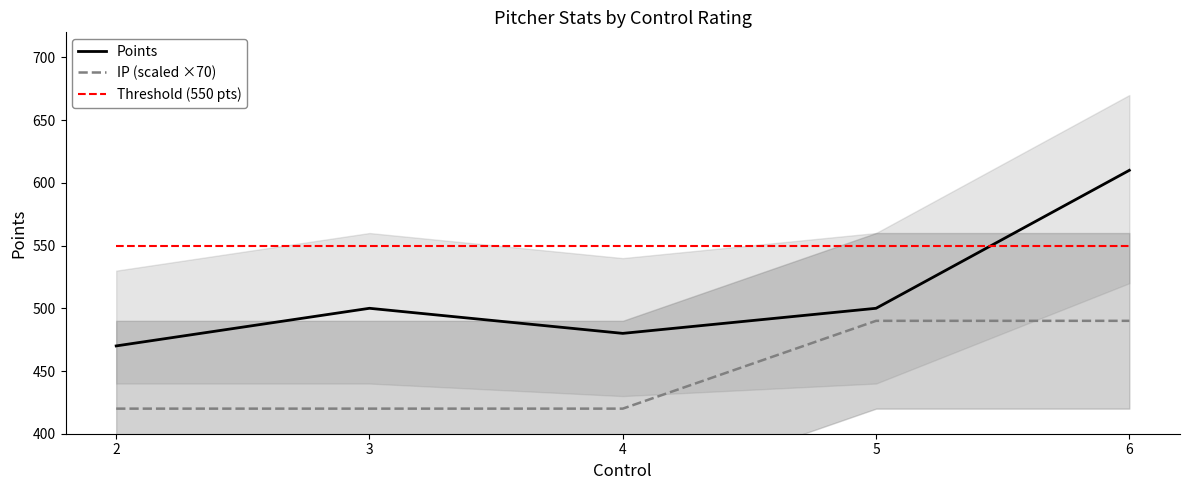

How many lines are shown in the chart?

3